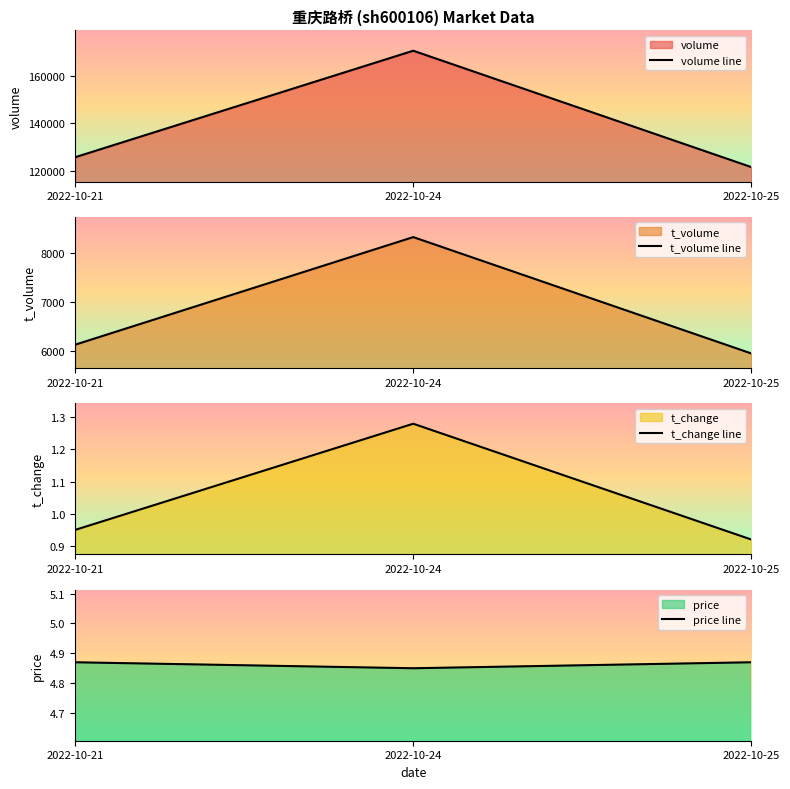

At which label does volume line reach its peak?

2022-10-24